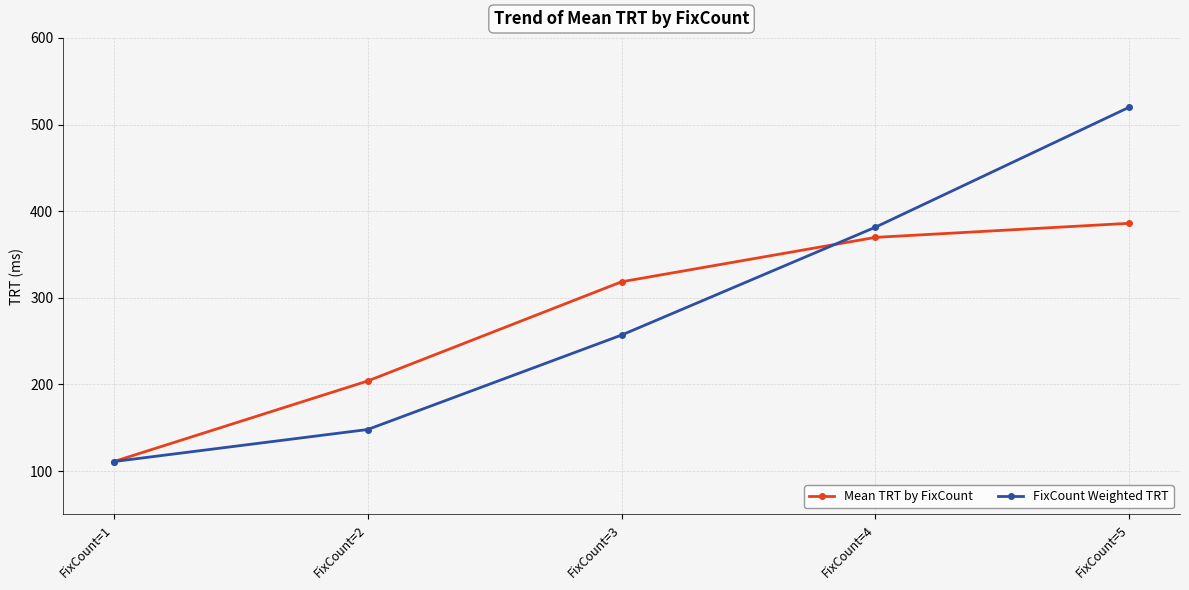

Reading left to right, list all the values displayed in this chart.

Mean TRT by FixCount: 111.0	204.0	318.5	369.8	386.0
FixCount Weighted TRT: 111.0	148.0	257.0	381.5	520.0